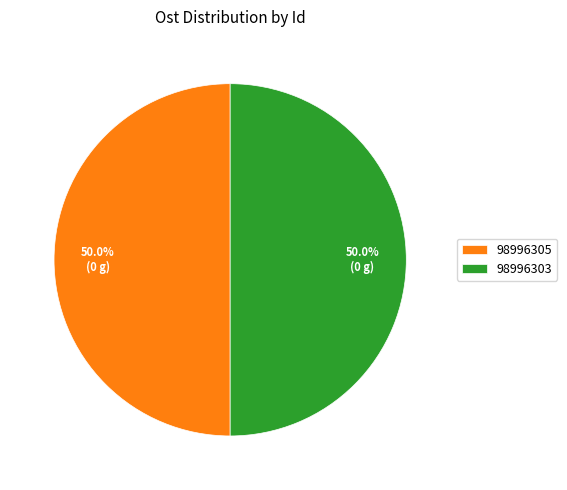

How much of the chart is everything except 98996305?

50.0%